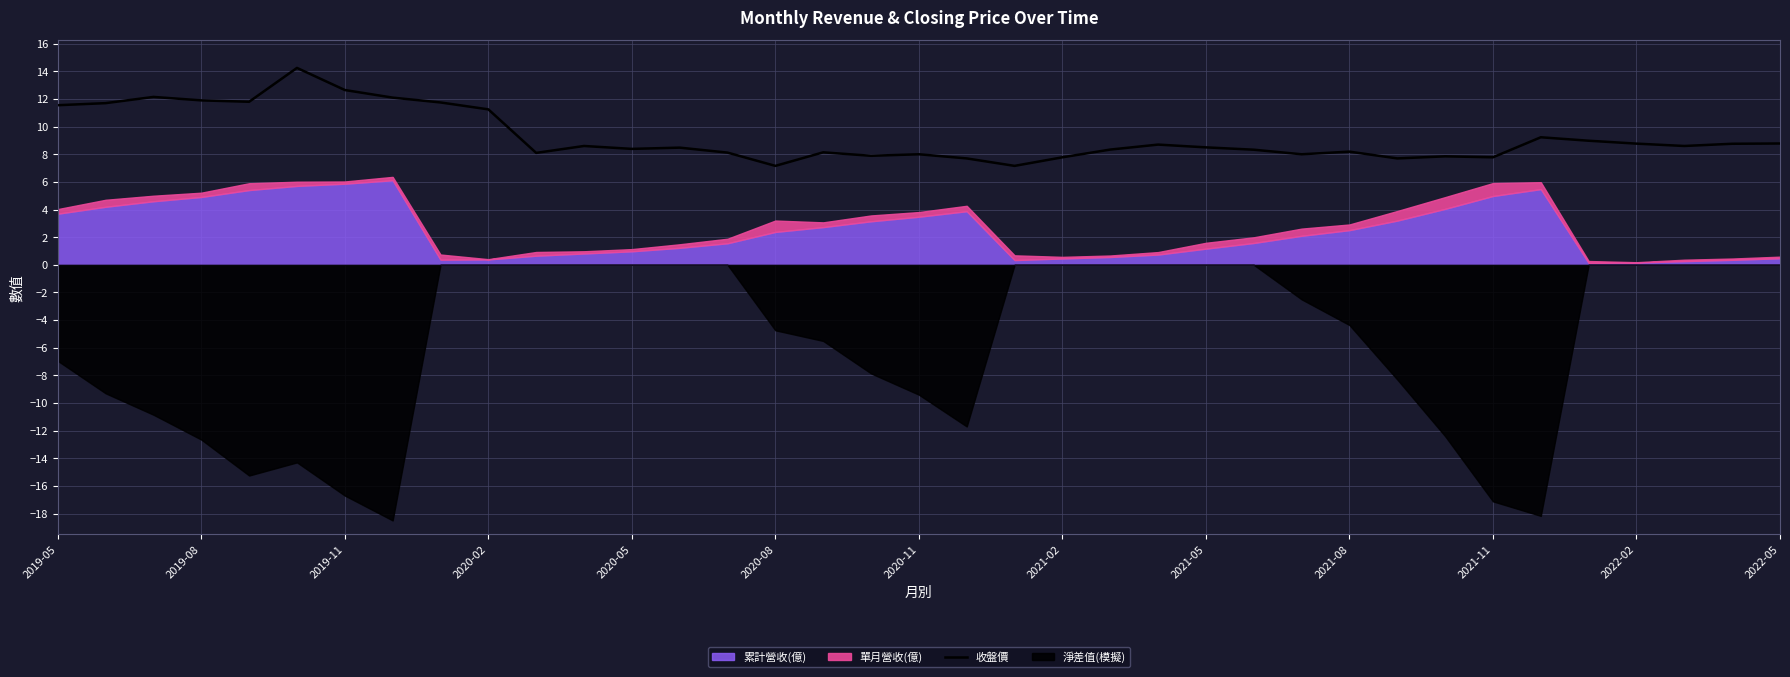

True or false: 收盤價 has a value of 5.3 at 2020-11.

False